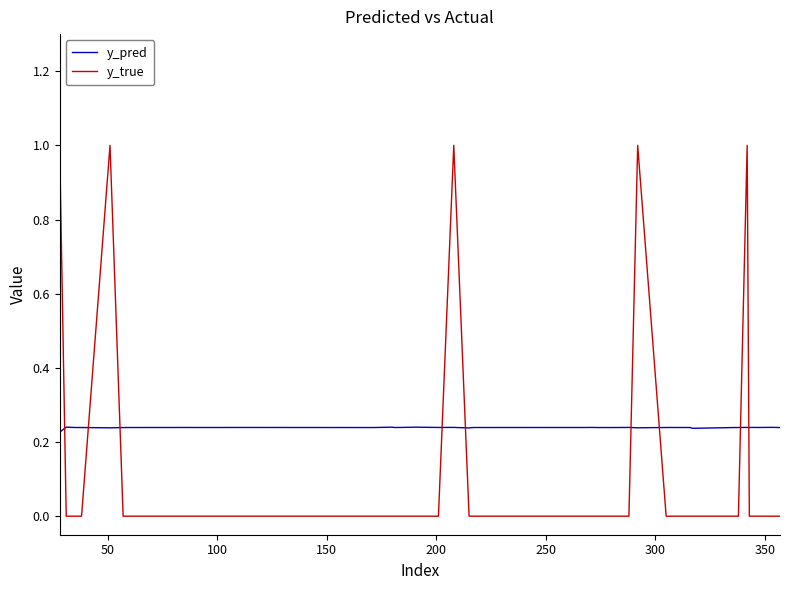

What is the highest value of the y_true series?

1.0